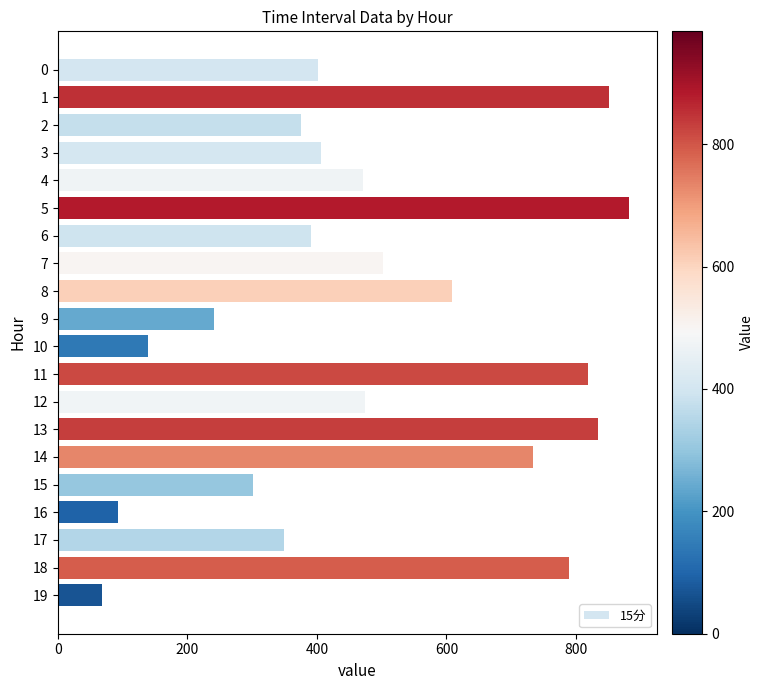

At which category does the chart reach its peak across all series?

5